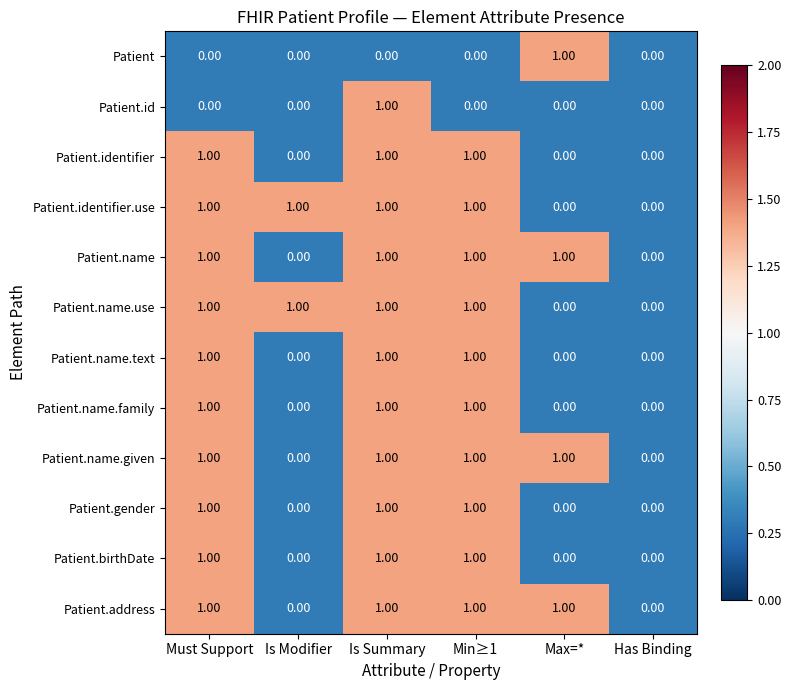

What is the total value across all series at Must Support?

10